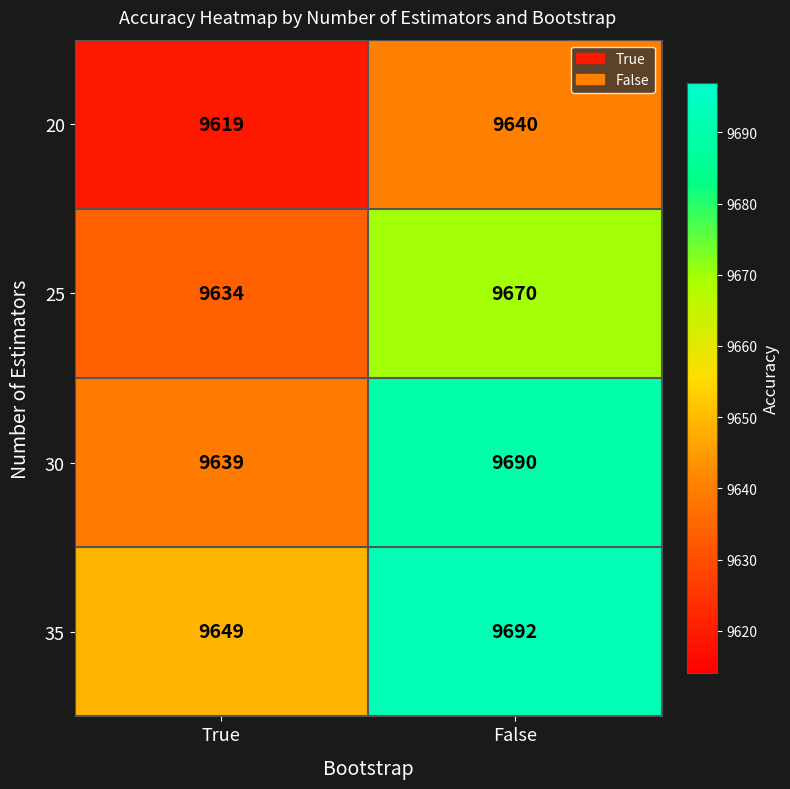

At how many categories does at least one series exceed 9653?

1